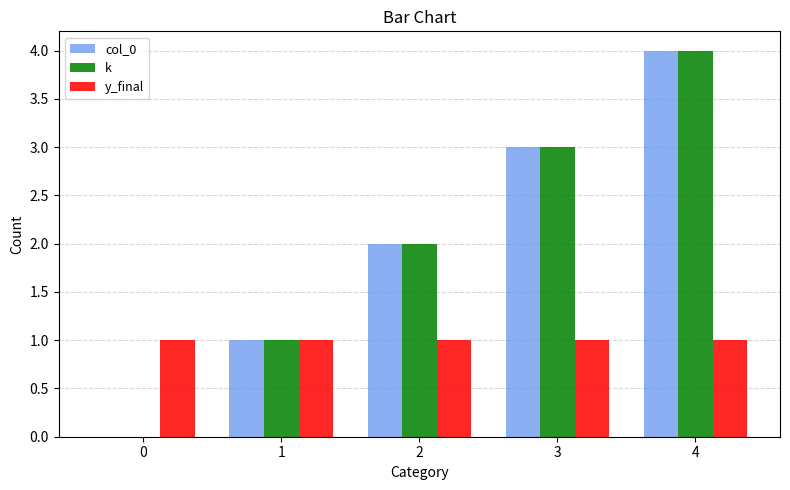

How many data points does each series have?

5